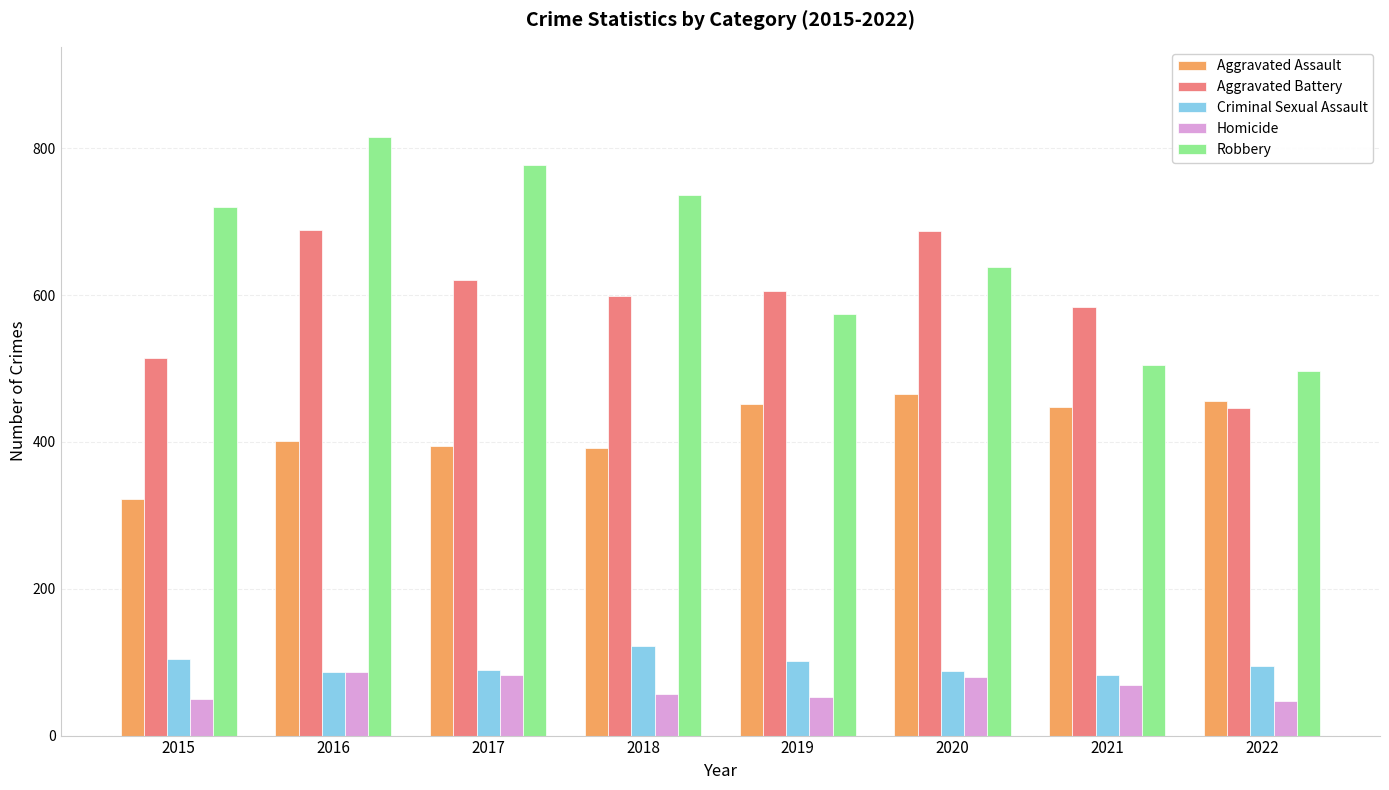

Which category has the lowest value in the Aggravated Battery series?

2022